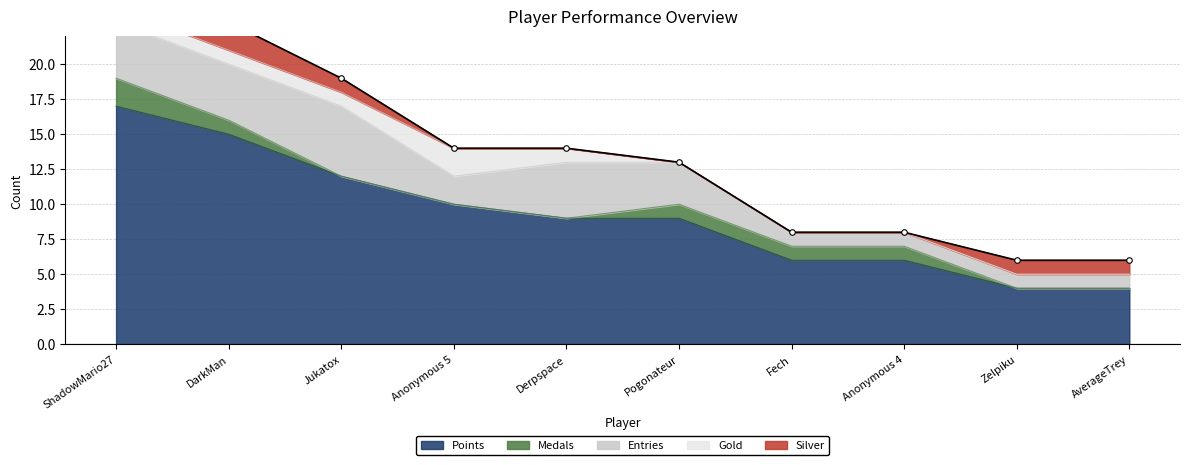

List the labels in order of Silver value, smallest first.

Anonymous 5, Derpspace, Pogonateur, Fech, Anonymous 4, ShadowMario27, Jukatox, Zelpiku, AverageTrey, DarkMan